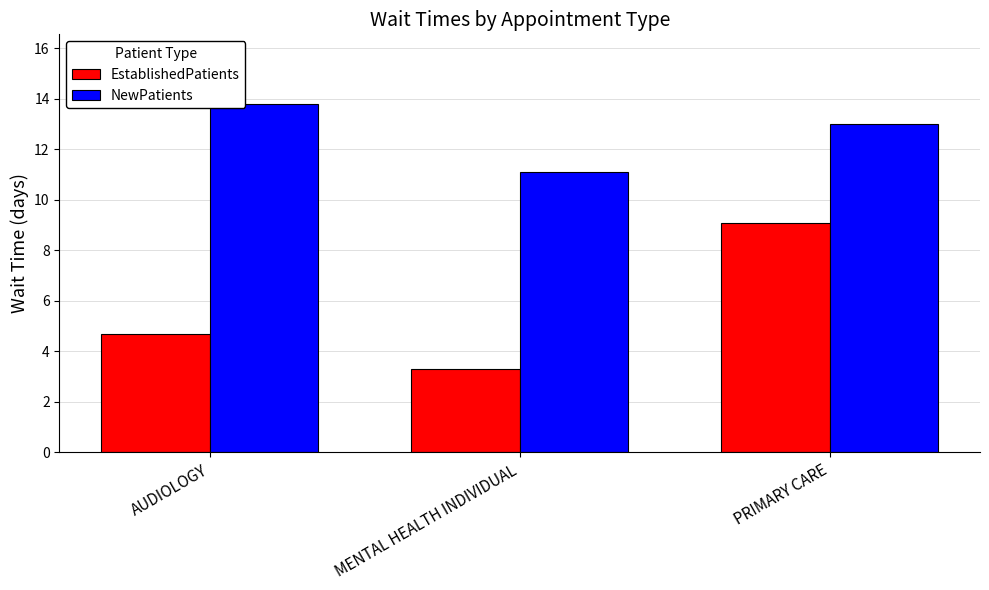

True or false: NewPatients has a value of 13.8 at AUDIOLOGY.

True